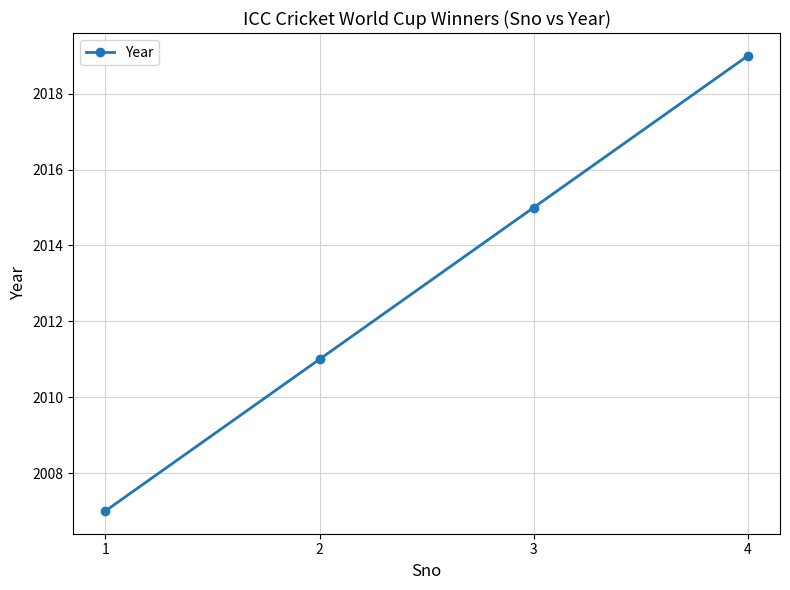

True or false: the data has more than 1 interior local peaks.

False